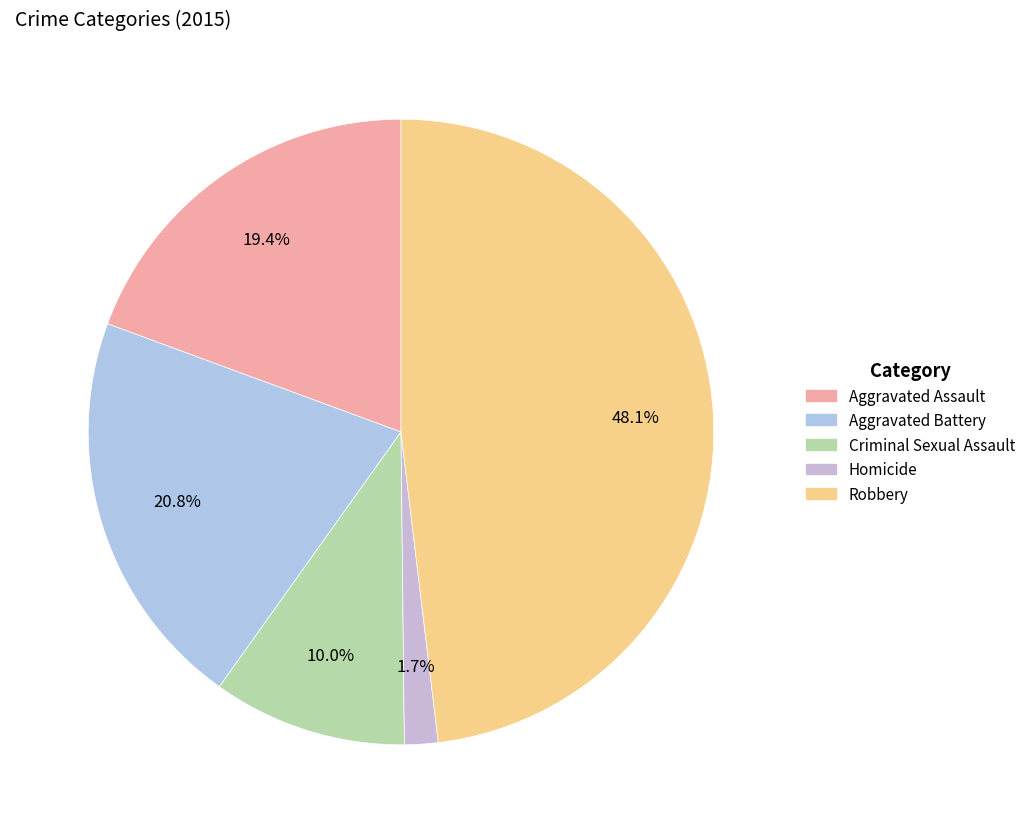

To the nearest percent, what is the combined percentage of Aggravated Assault and Homicide?

21%